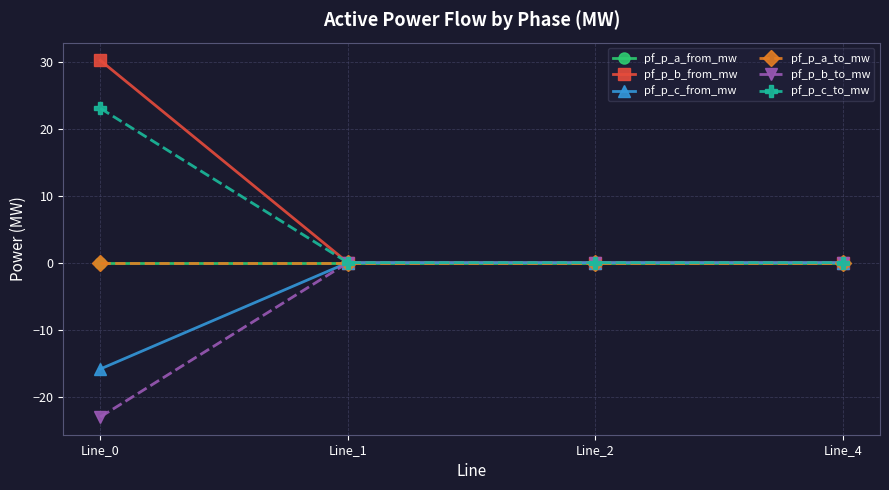

Between Line_2 and Line_4, which series saw the biggest shift?

pf_p_c_to_mw